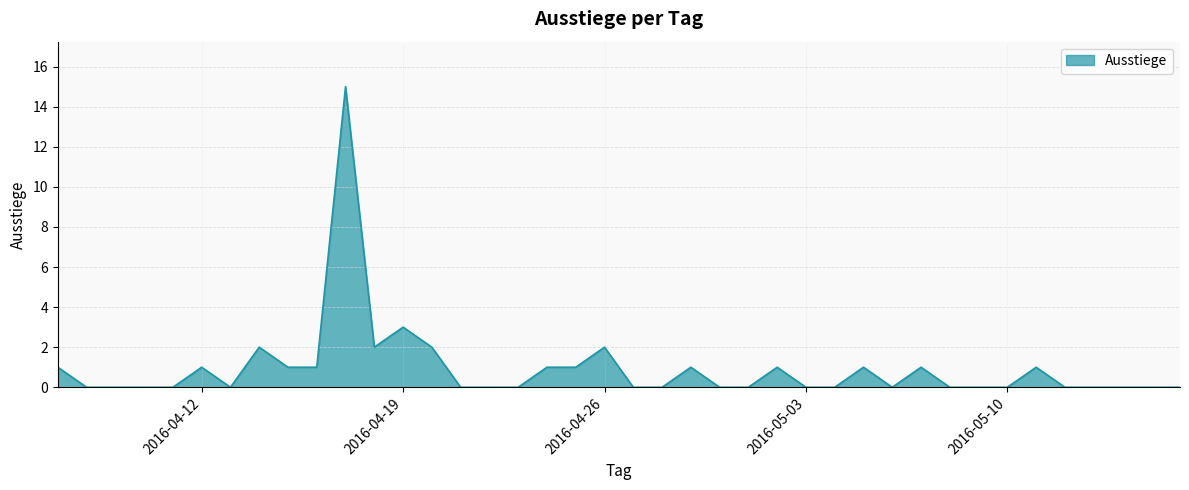

What is the difference between the second highest and second lowest values?

3